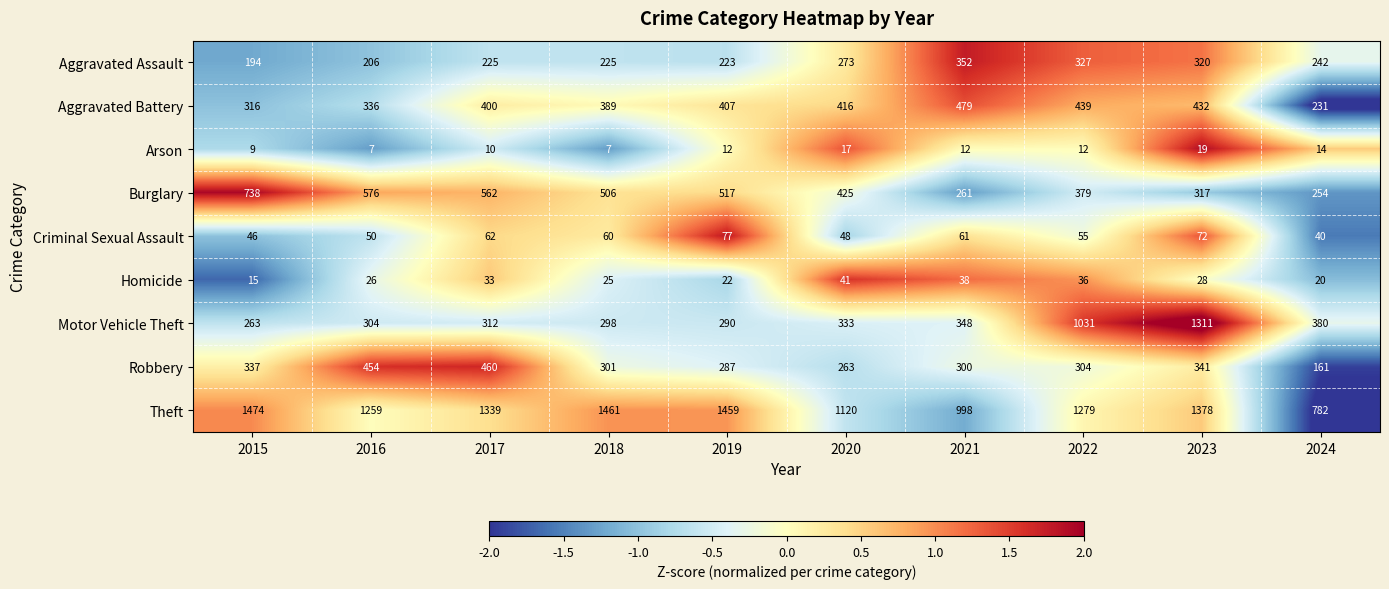

What is the difference between the Homicide values at 2016 and 2021?

12